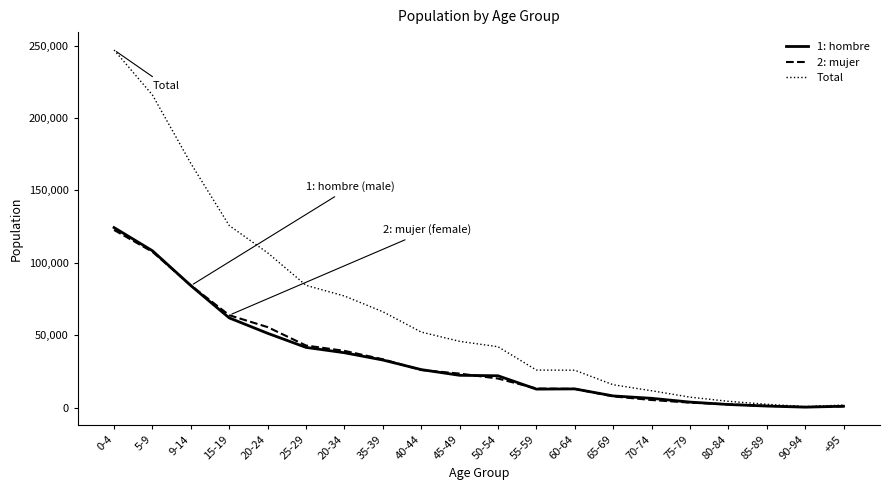

True or false: Total has a value of 25856 at 20-34.

False